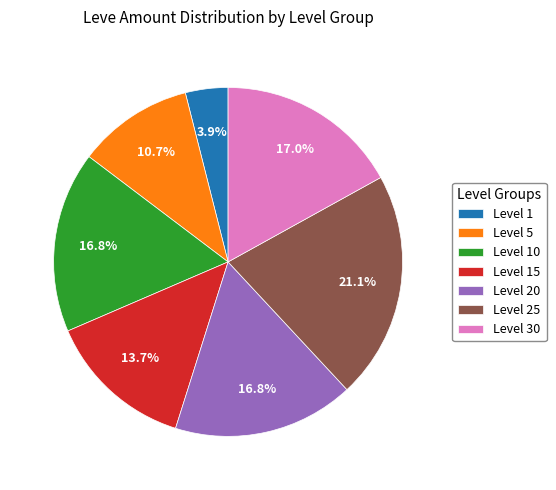

Which slice is the smallest?

Level 1